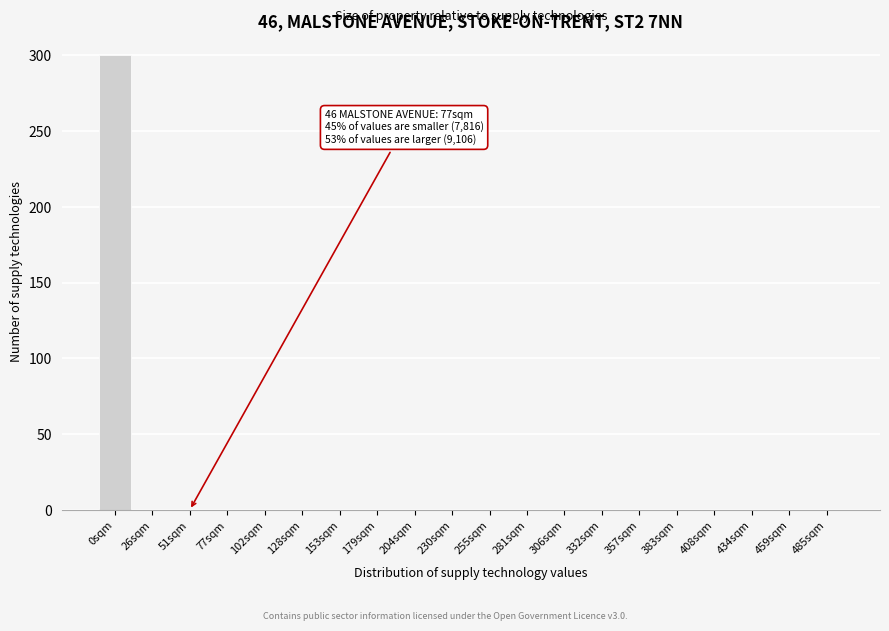

Reading left to right, extract all data points from this chart.

0sqm=300	26sqm=0	51sqm=0	77sqm=0	102sqm=0	128sqm=0	153sqm=0	179sqm=0	204sqm=0	230sqm=0	255sqm=0	281sqm=0	306sqm=0	332sqm=0	357sqm=0	383sqm=0	408sqm=0	434sqm=0	459sqm=0	485sqm=0